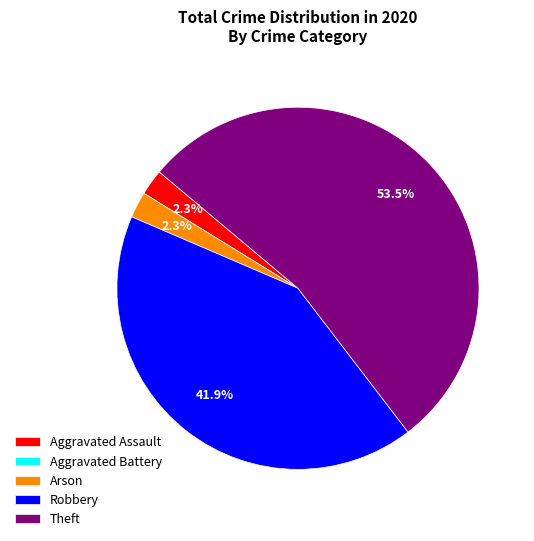

What is the smallest slice in the pie chart?

Aggravated Battery